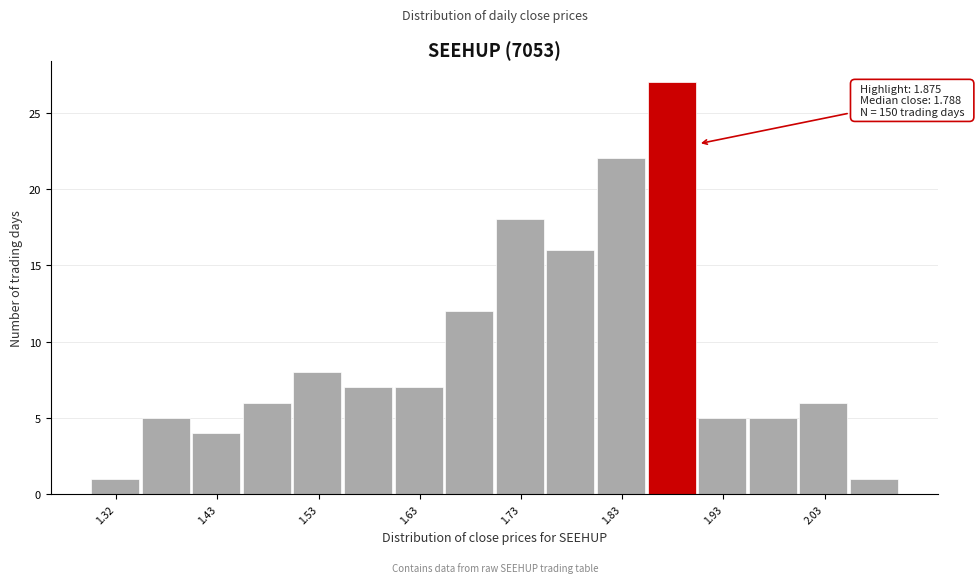

Which range on the x-axis has the tallest bar?

1.85 to 1.90